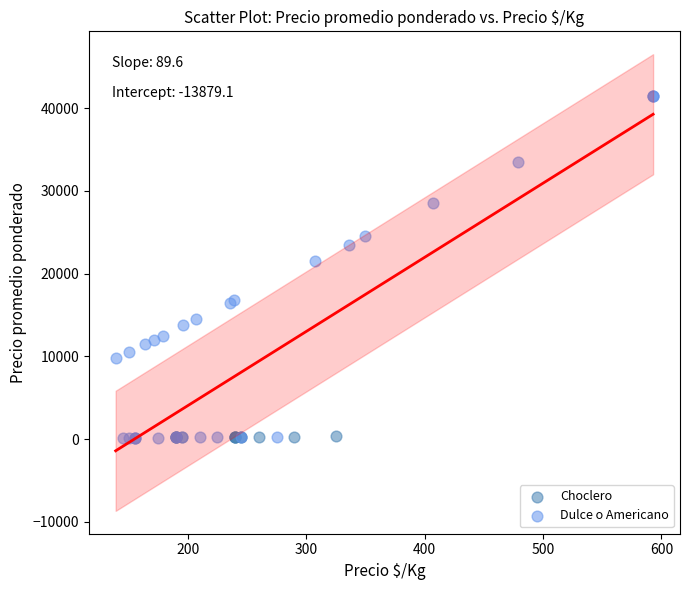

What are all the series names shown in the legend?

Choclero, Dulce o Americano